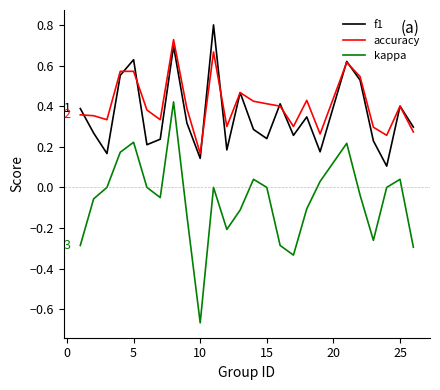

True or false: accuracy and kappa intersect in this chart.

False